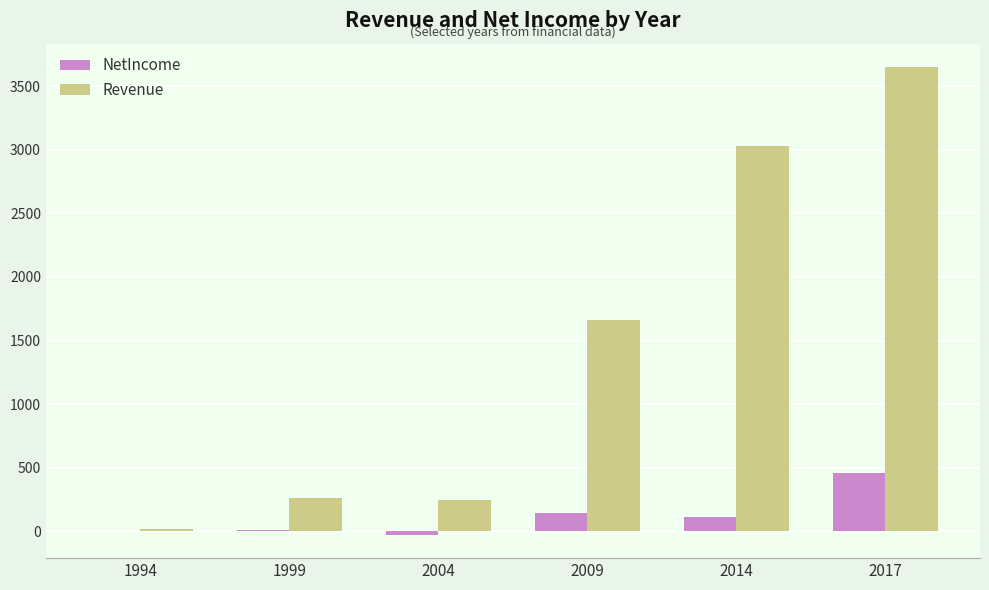

Is the value of Revenue at 2009 greater than the value of NetIncome at 2009?

Yes